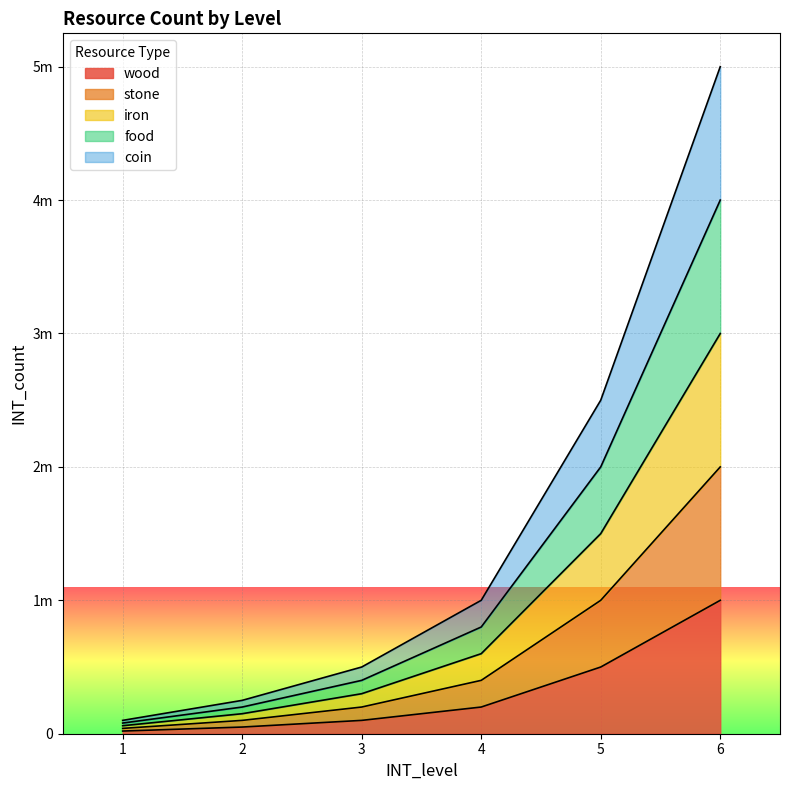

True or false: wood and stone cross at least once.

False